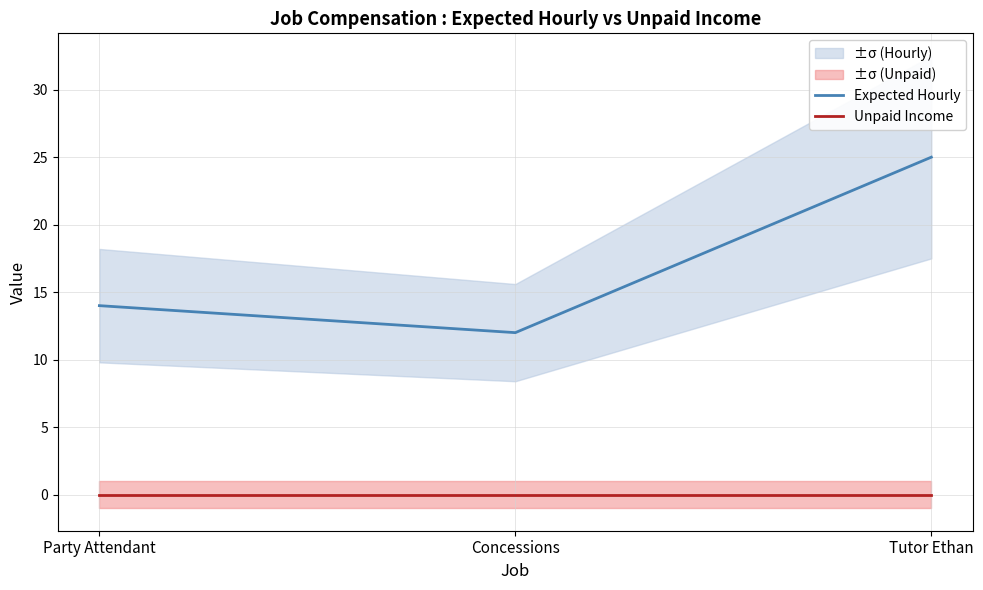

What position from the left is Tutor Ethan?

3